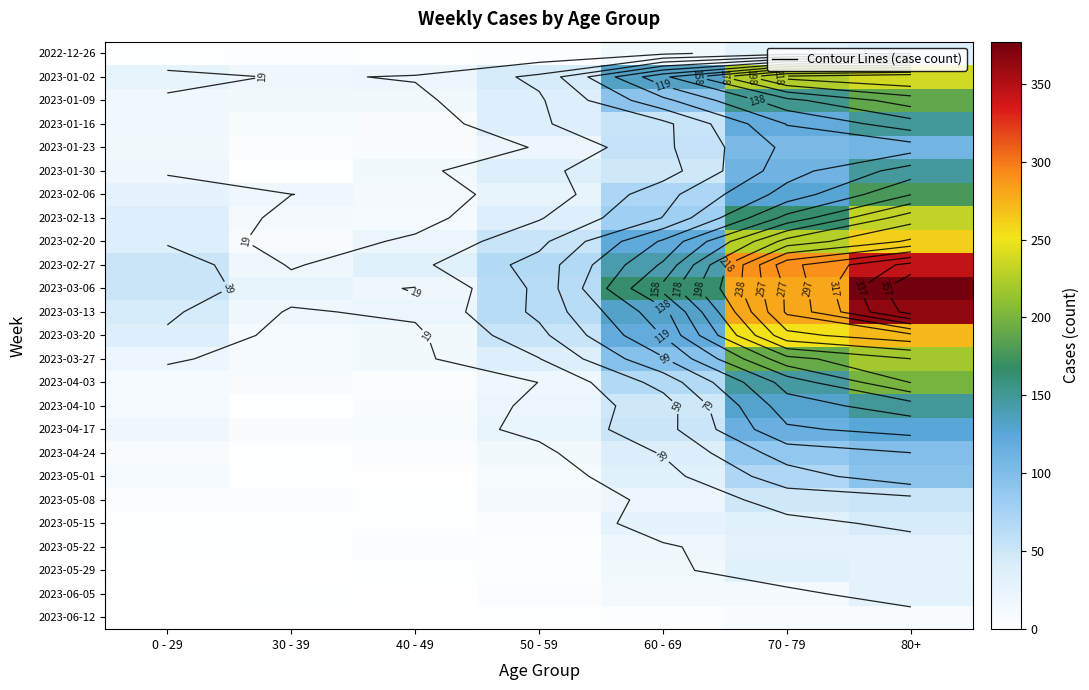

The value of 2023-04-17 at 80+ is 126. True or false?

True